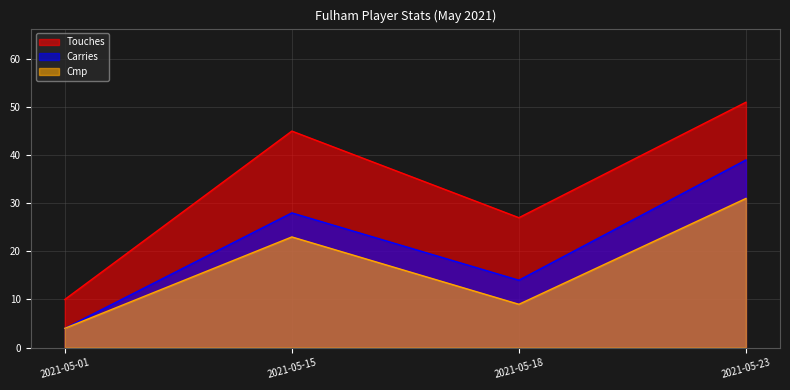

What is the difference between the maximum and minimum values in the Cmp series?

27